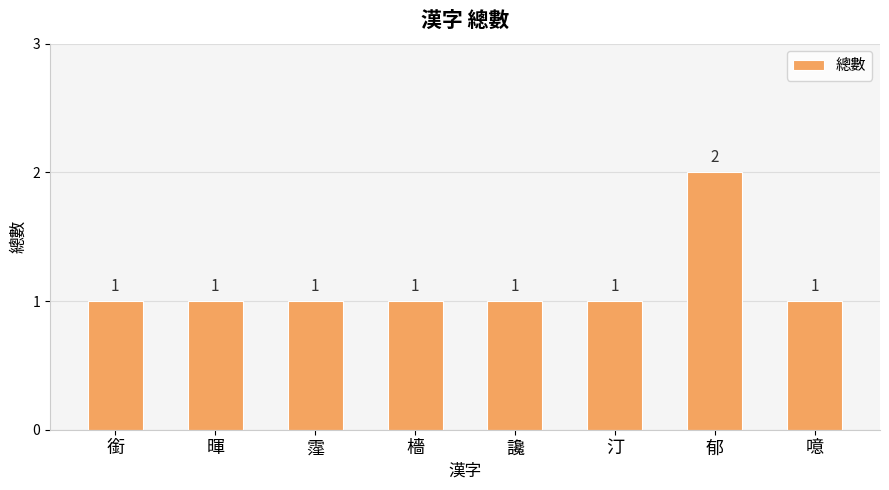

How many distinct data groups are displayed?

1